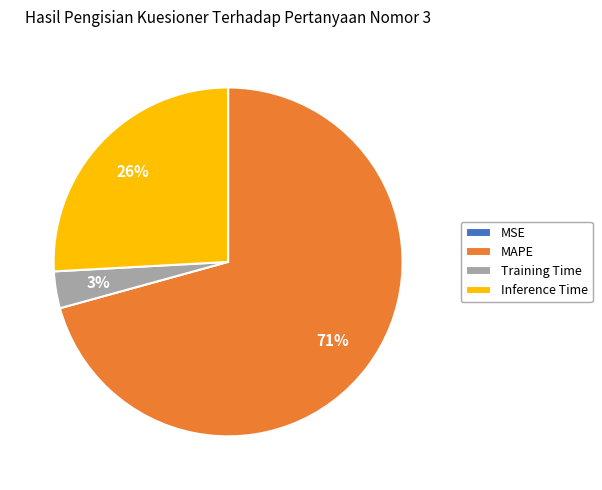

Which category has the biggest portion of the pie?

MAPE